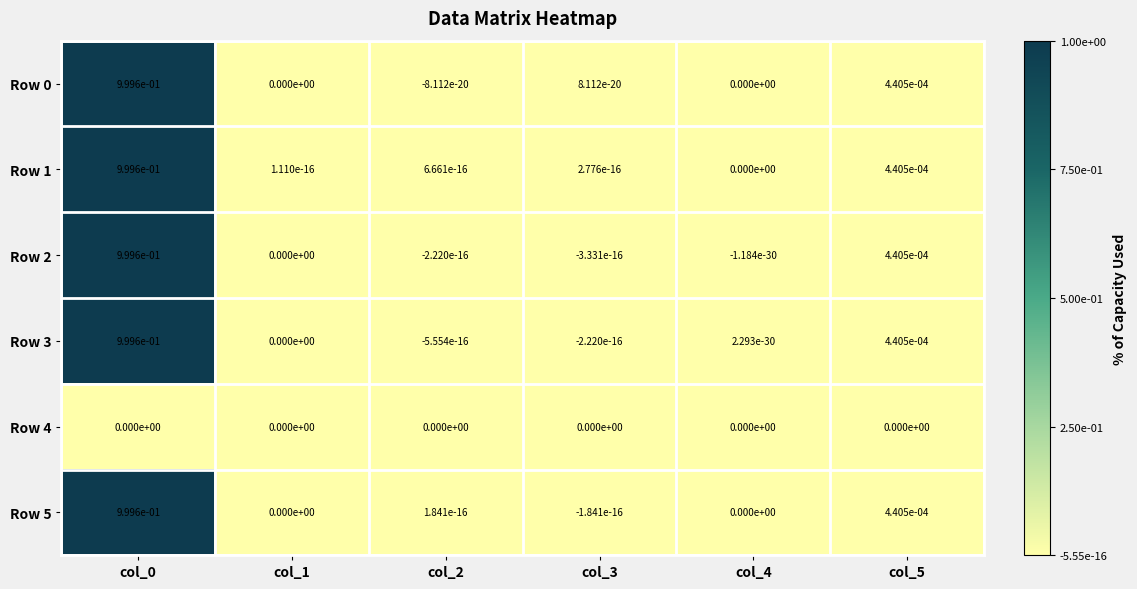

The value of Row 2 at col_5 is 0.0. True or false?

False